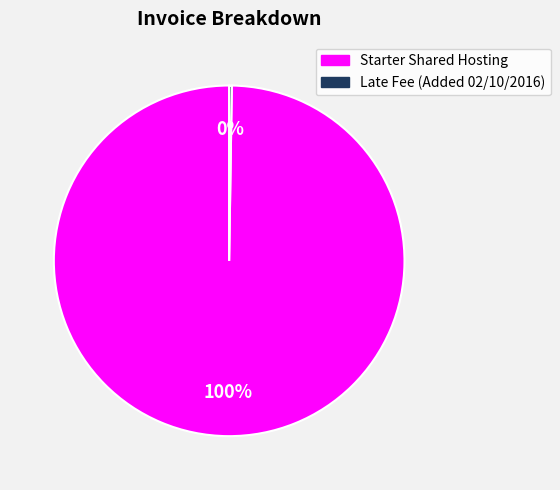

Does any single category account for the majority?

Yes